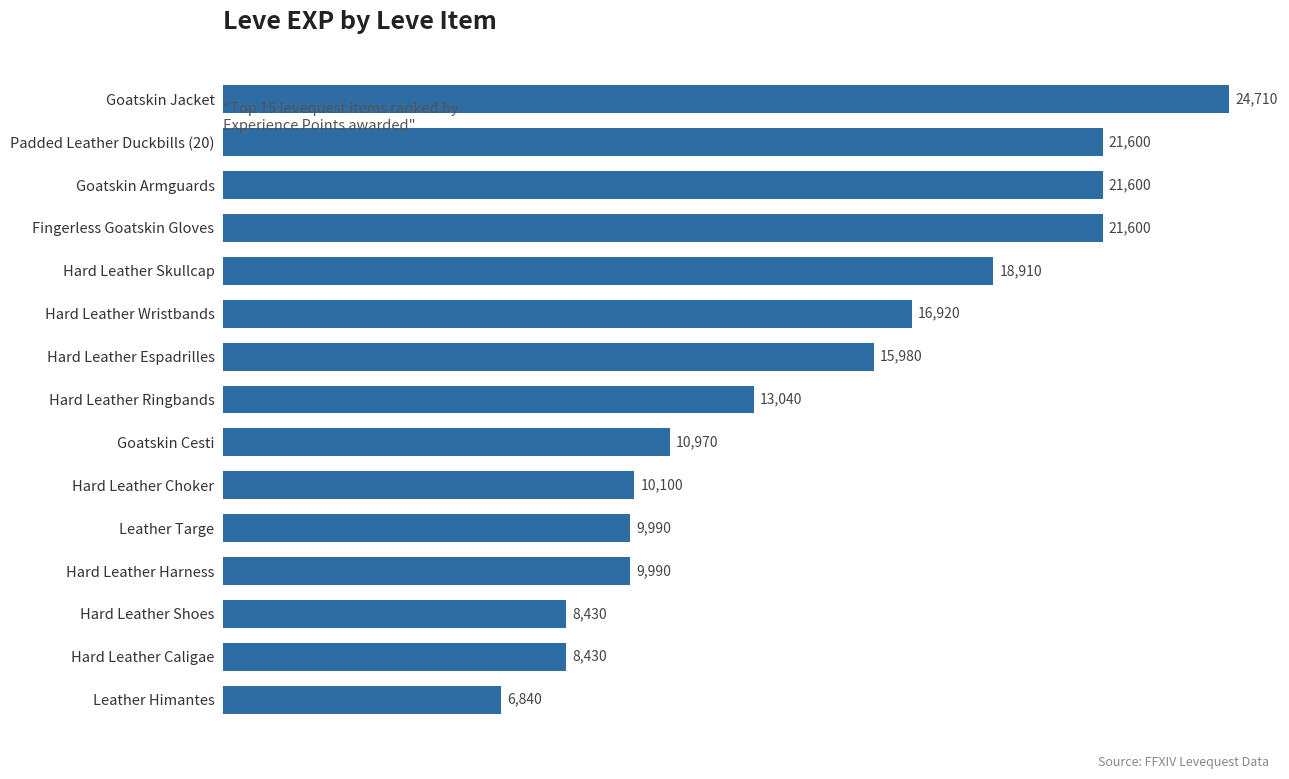

Reading top to bottom, list all the values displayed in this chart.

24710	21600	21600	21600	18910	16920	15980	13040	10970	10100	9990	9990	8430	8430	6840